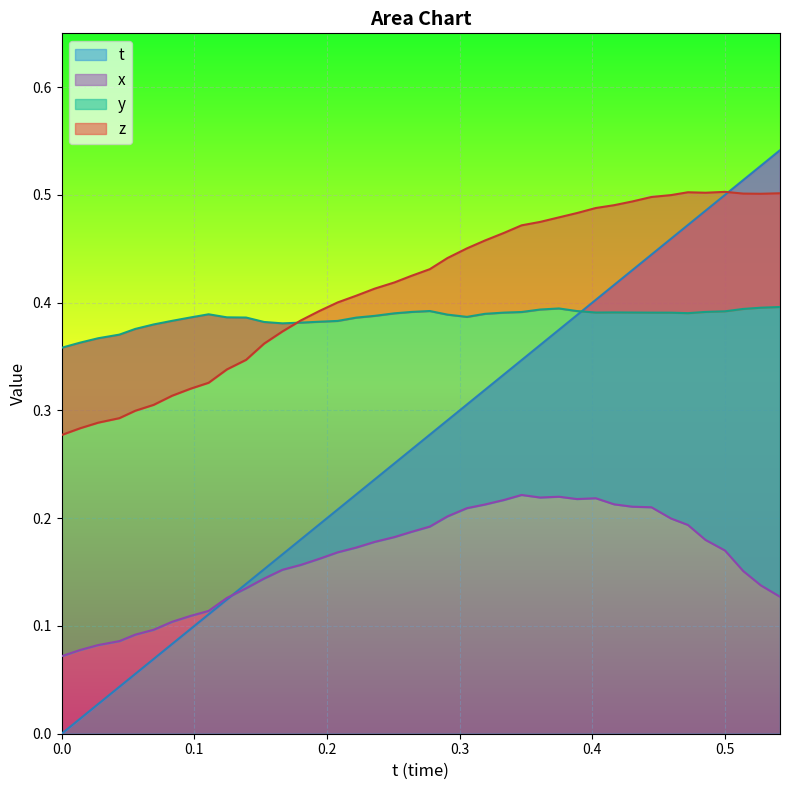

How many interior local valleys does the y series have?

4